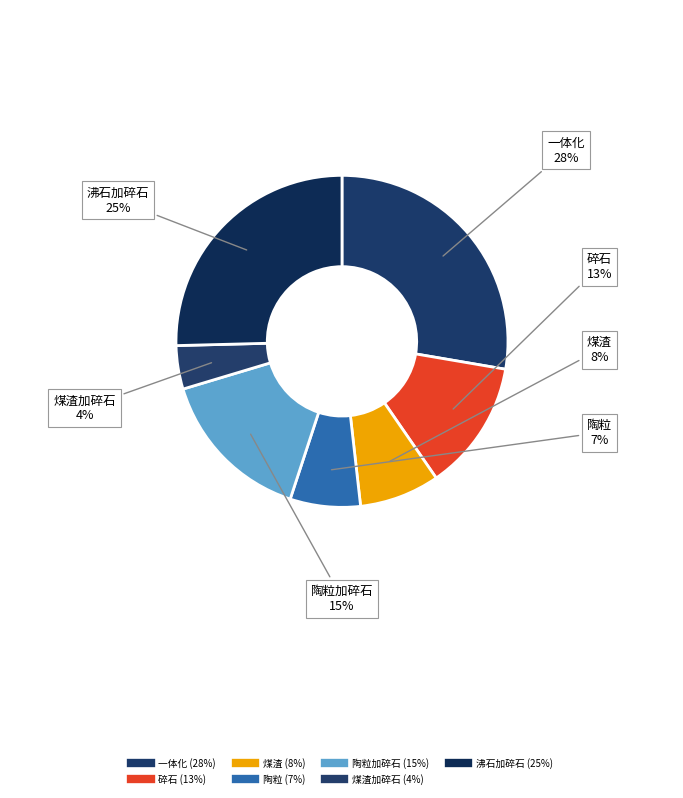

What is the largest slice in the pie chart?

一体化